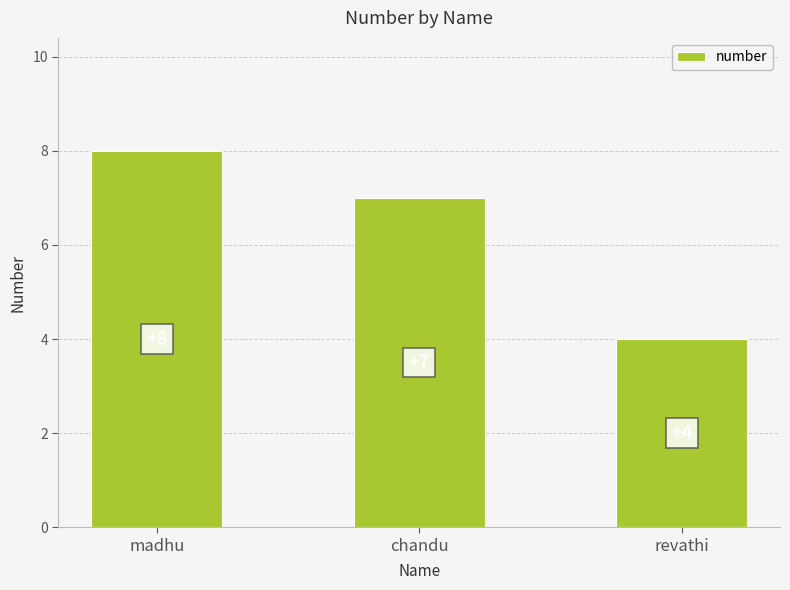

What is the maximum value shown in the chart?

8